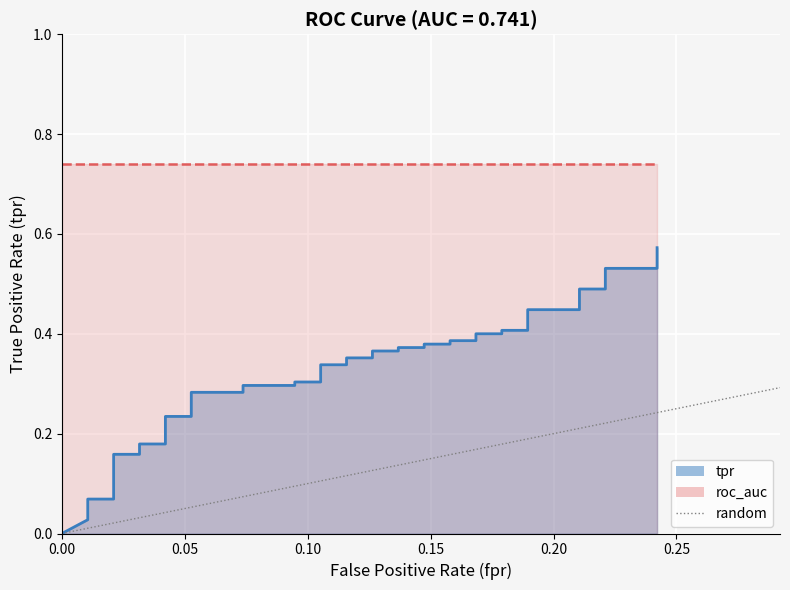

True or false: the data shows 0 at 0.00.

True